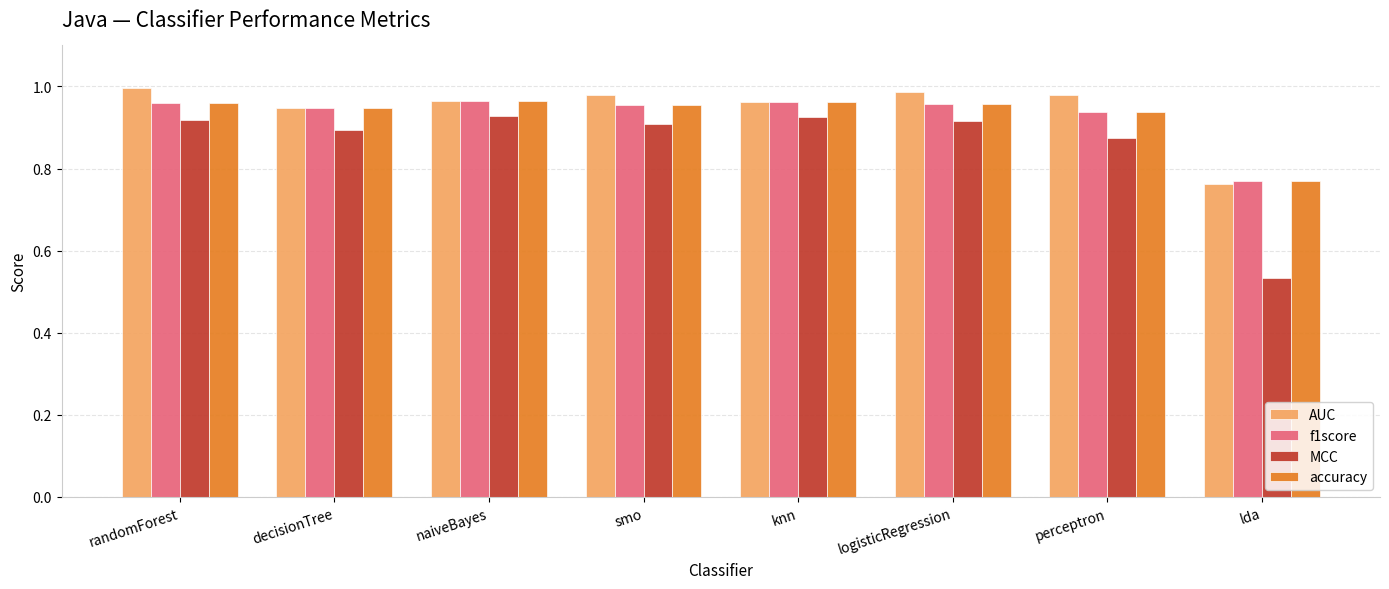

At how many categories does at least one series exceed 0?

8